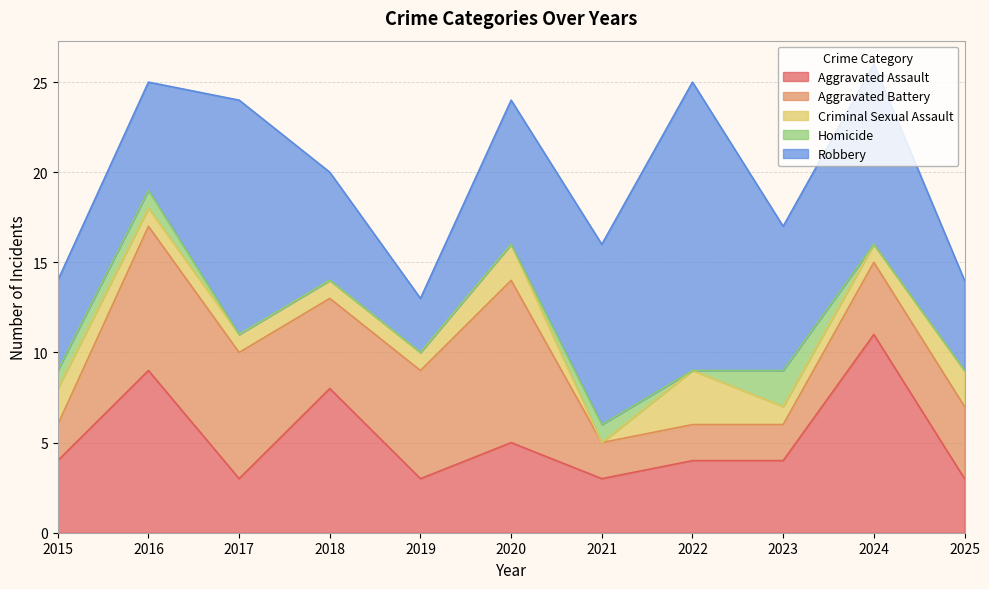

How many Homicide values are between 0 and 1?

10